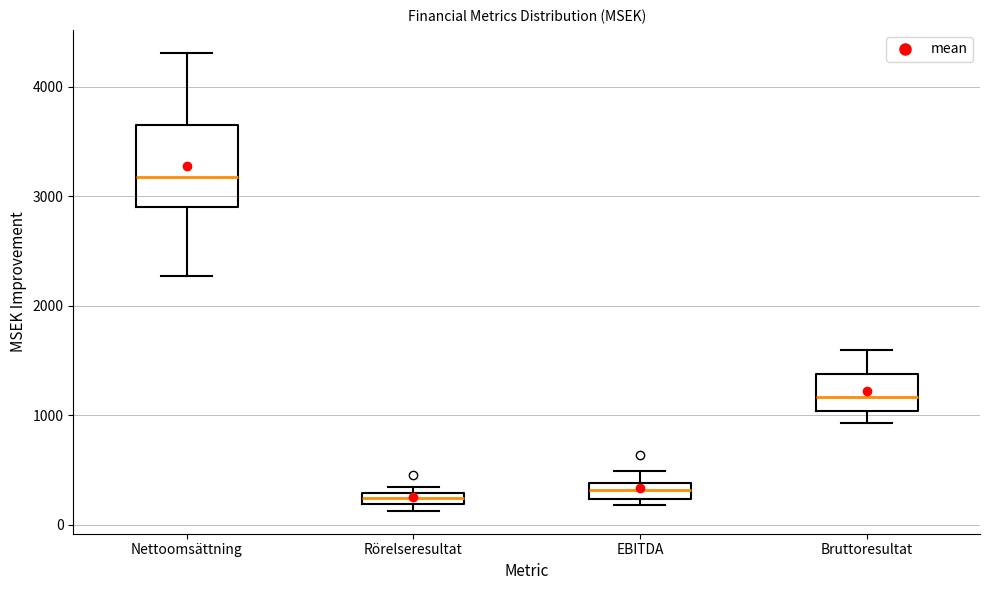

Which box is the tallest, from its lower edge to its upper edge?

Nettoomsättning